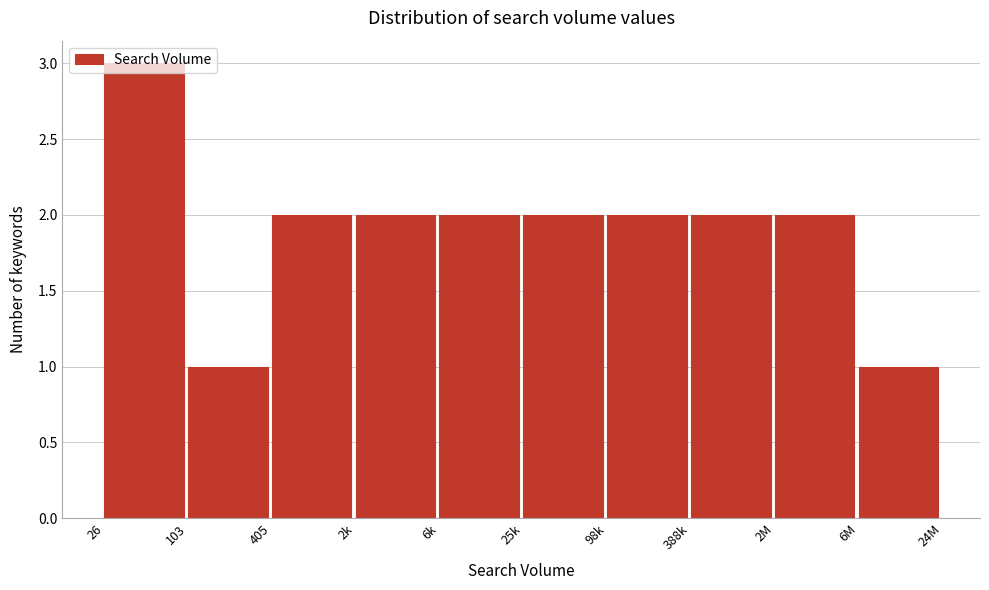

The value at 2M is 2. True or false?

True